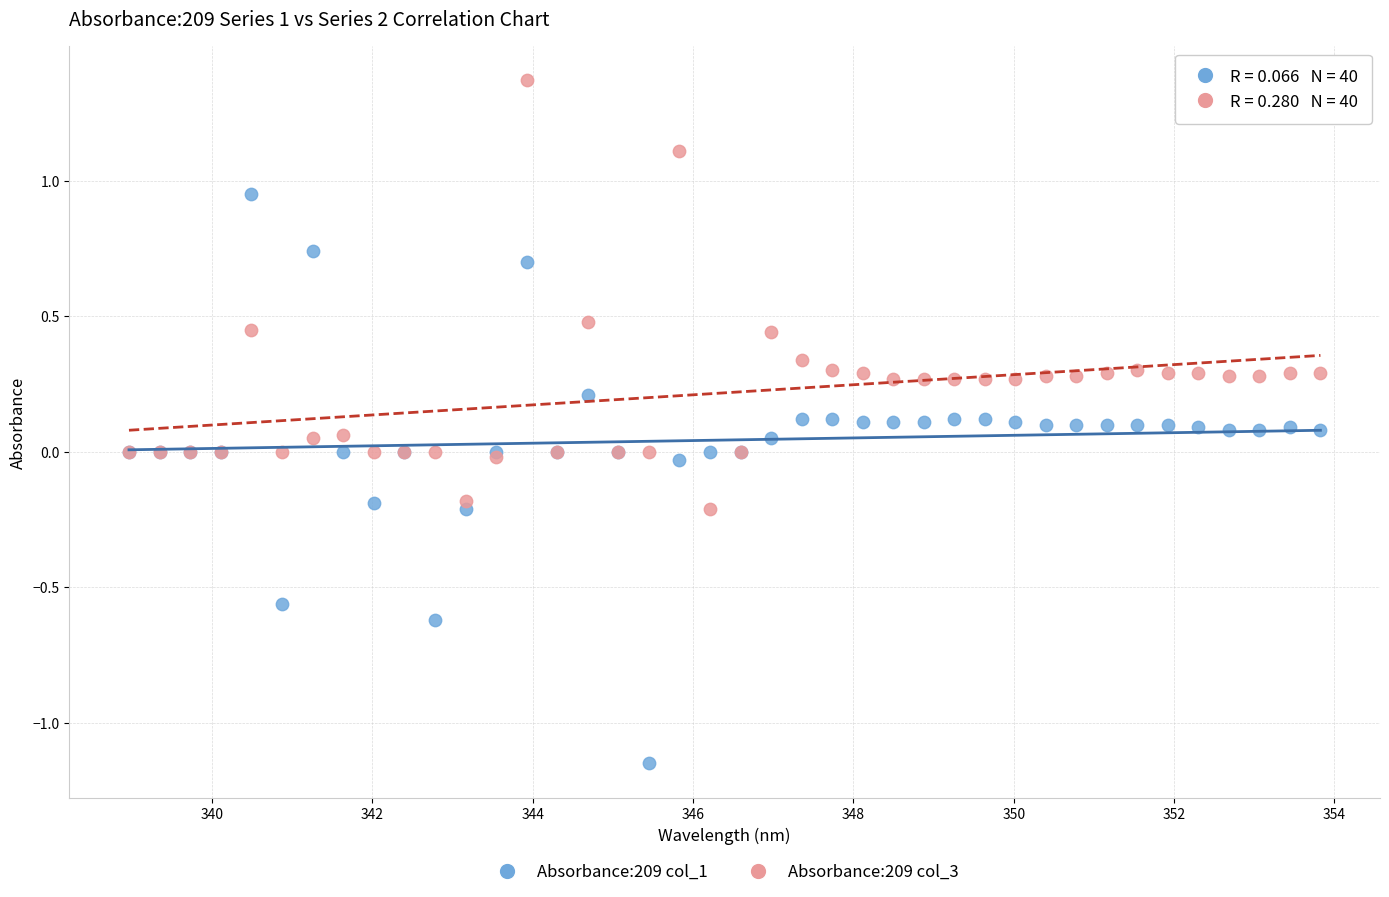

Which series has the largest Y range (max minus min)?

Absorbance:209 col_1